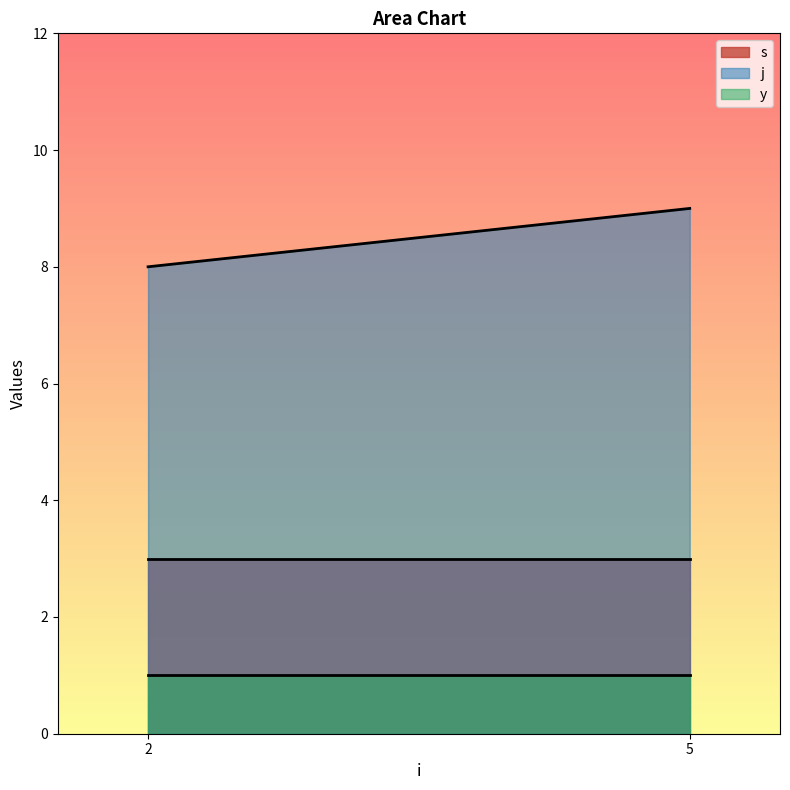

What are all the series names shown in the legend?

s, j, y